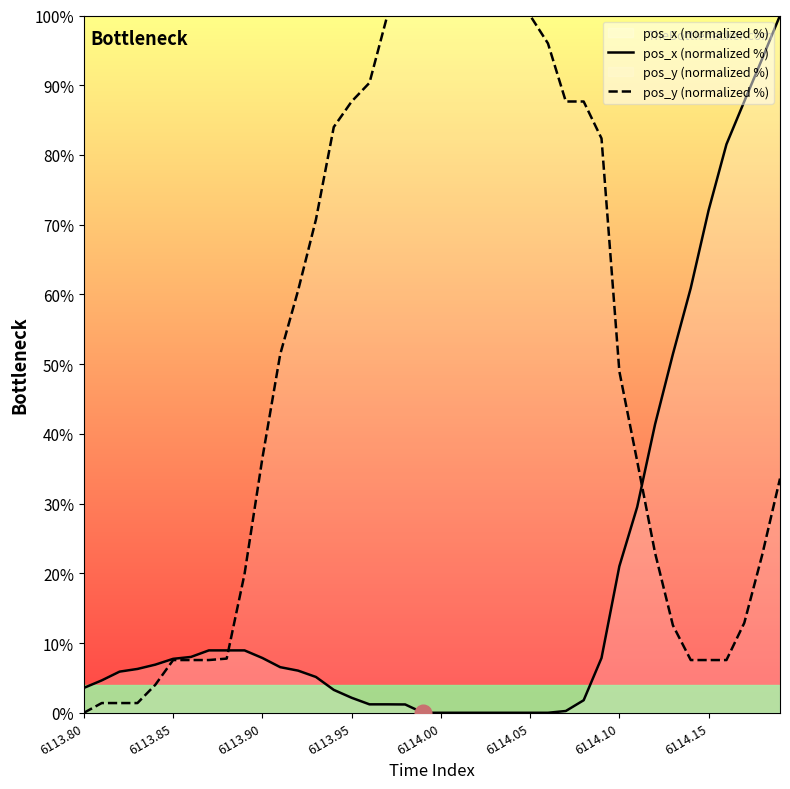

Rank the series by their average value, from highest to lowest.

pos_y (normalized %), pos_x (normalized %)